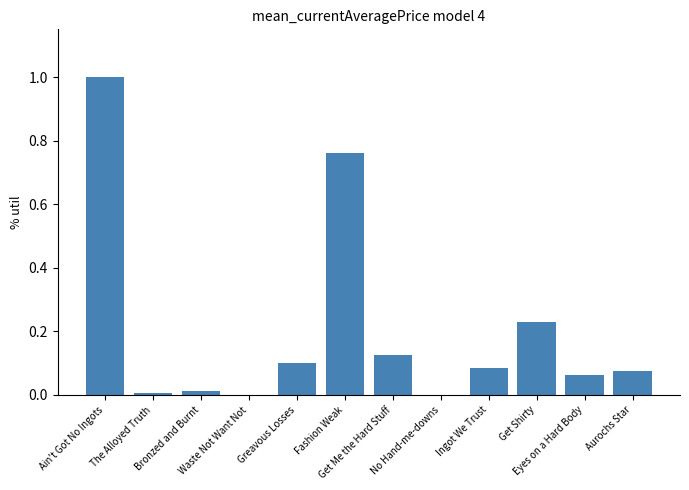

What is the sum of all values?

2.5